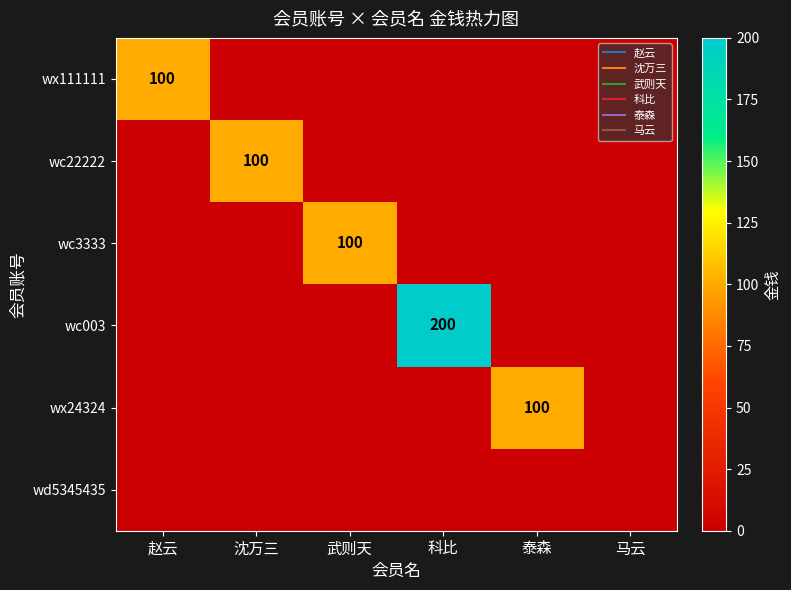

At which label is wc22222 closest to 50?

赵云